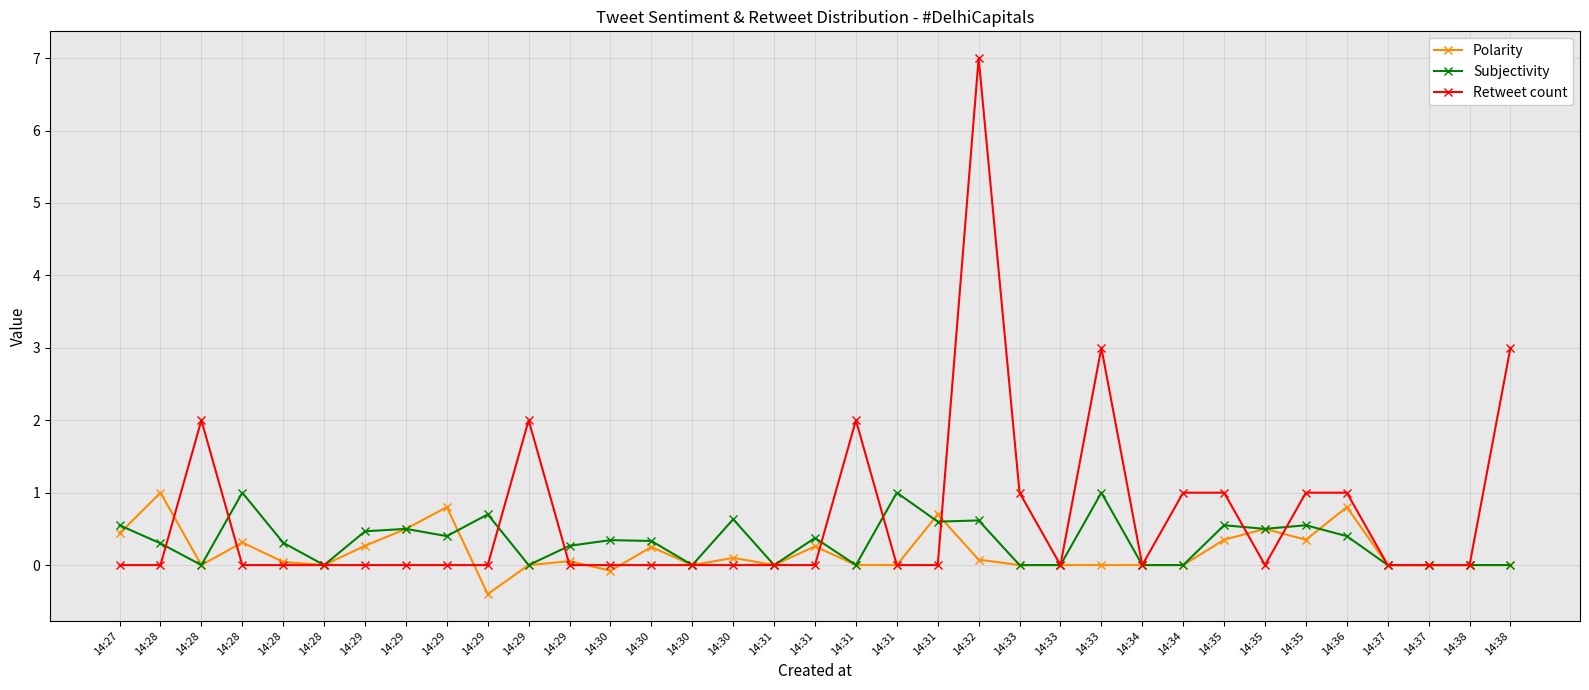

How many lines are shown in the chart?

3